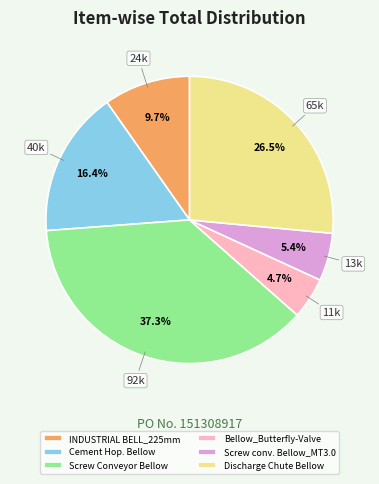

Which slice is the smallest?

Bellow_Butterfly-Valve